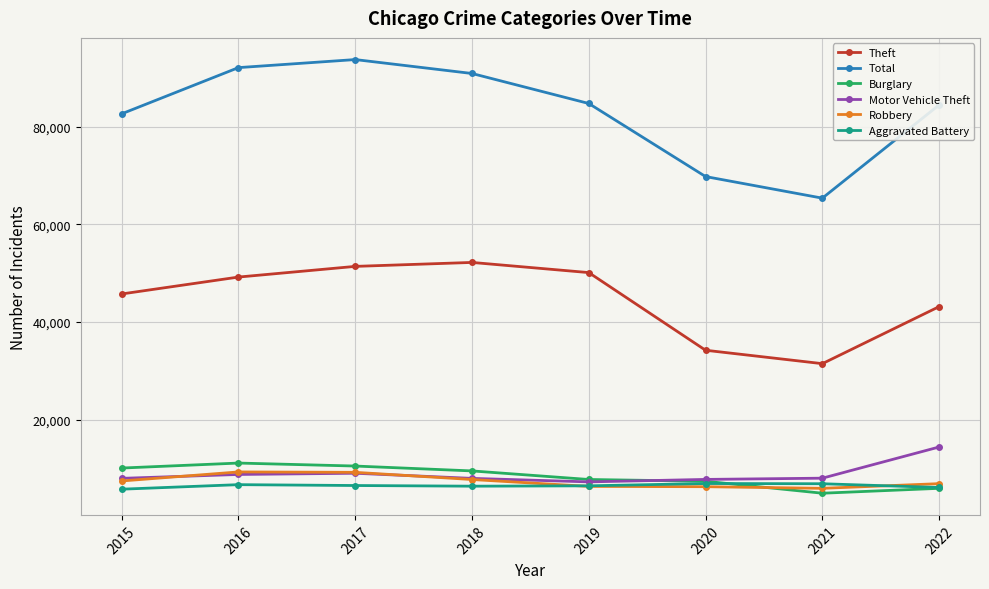

What is the difference between the highest and lowest values at 2015?

76932